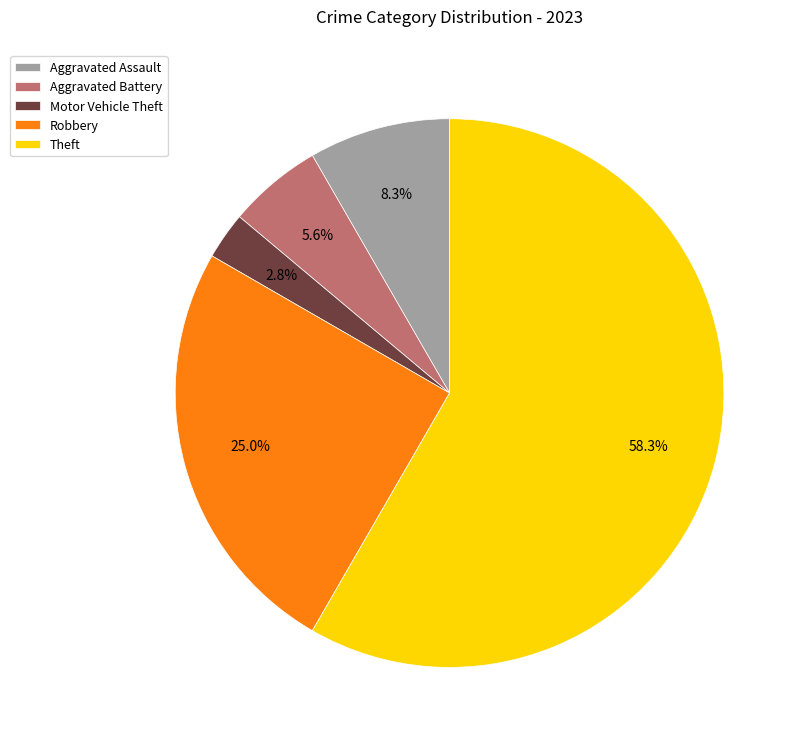

What percentage is NOT represented by Theft?

41.7%